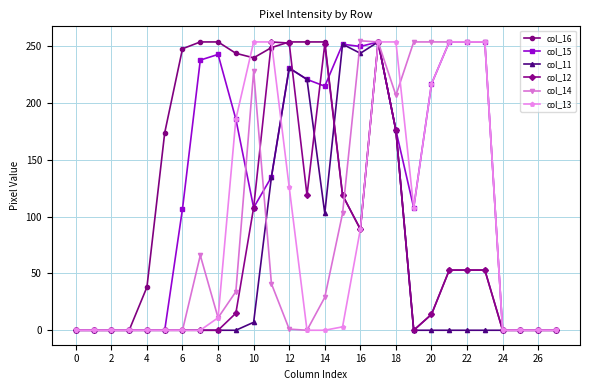

Count the number of data series in this chart.

6